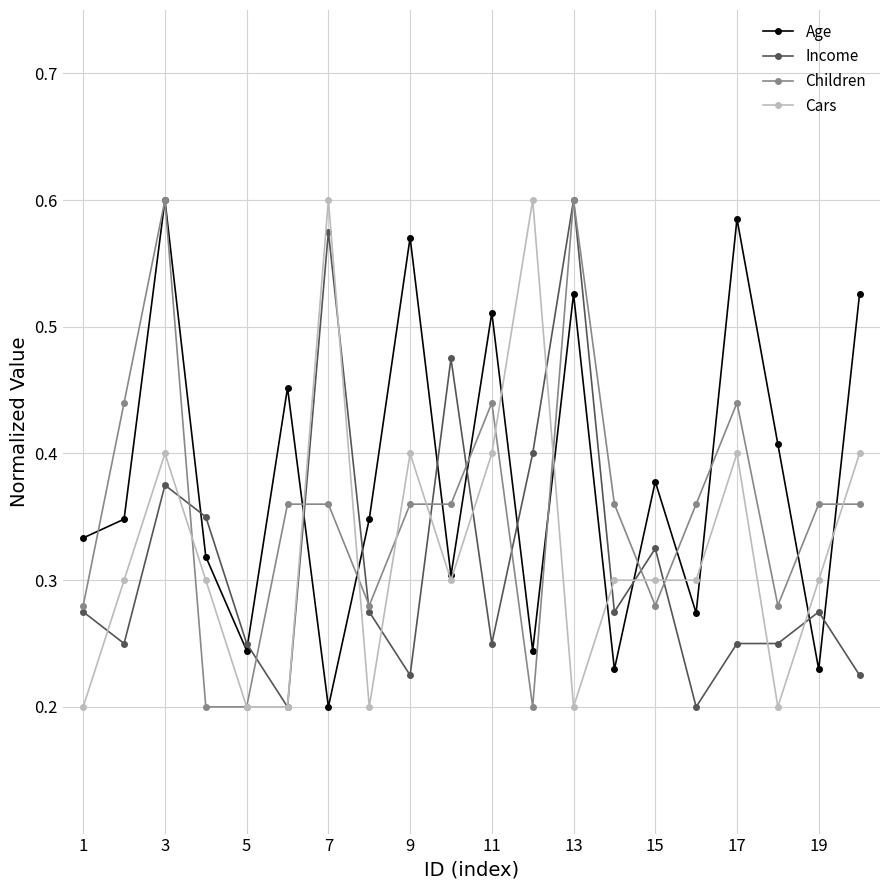

True or false: Income has more than 2 interior local peaks.

True